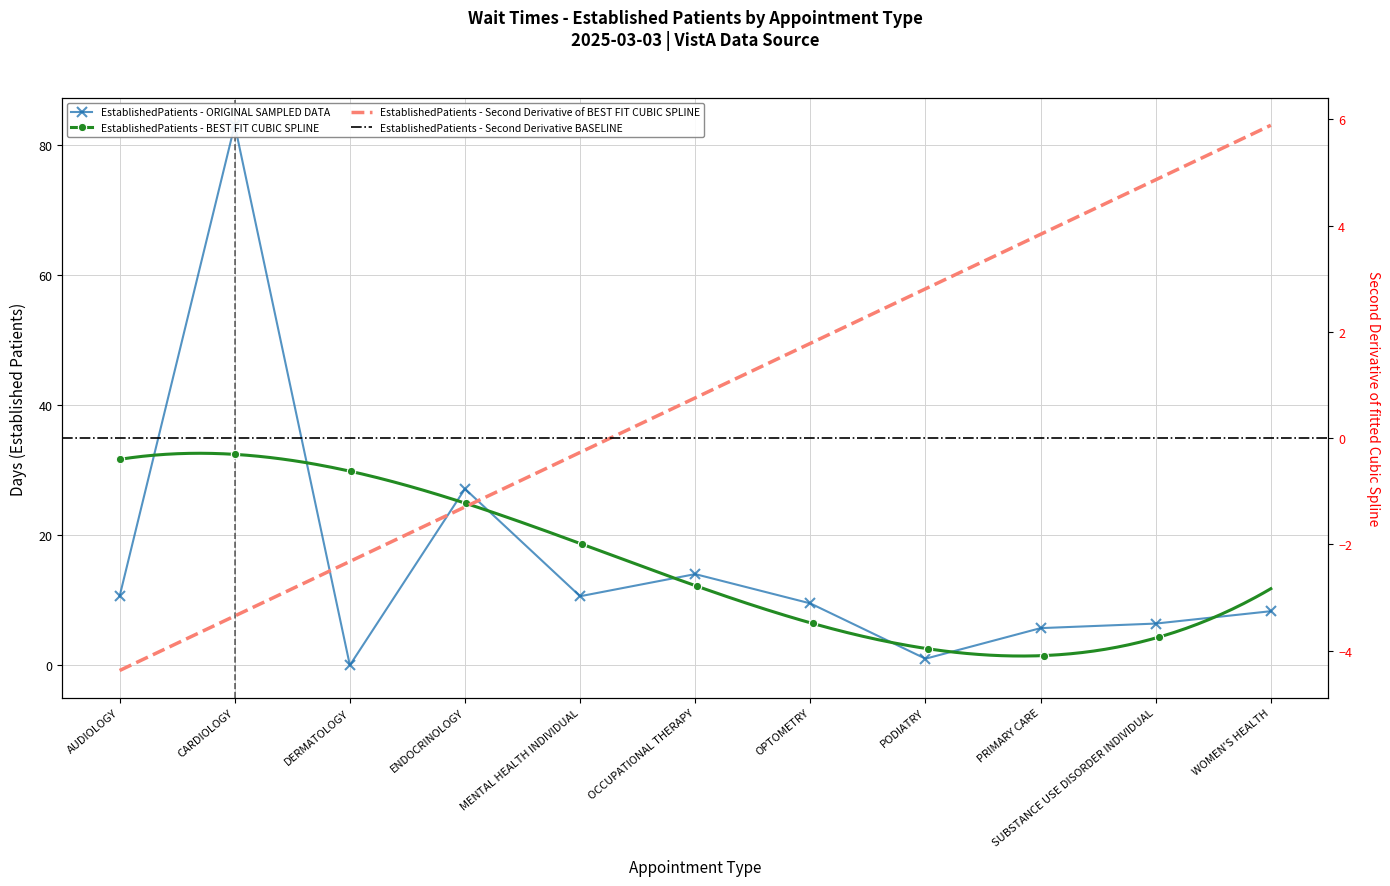

What is the difference between the maximum and minimum values?

83.0